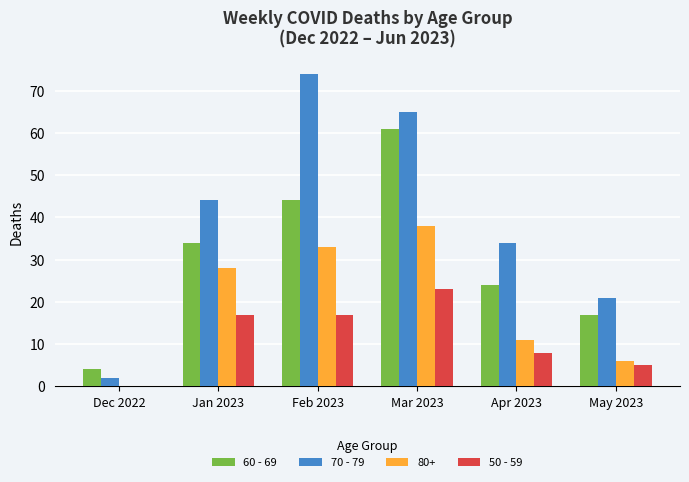

Is it true that 50 - 59 equals 5 at May 2023?

True